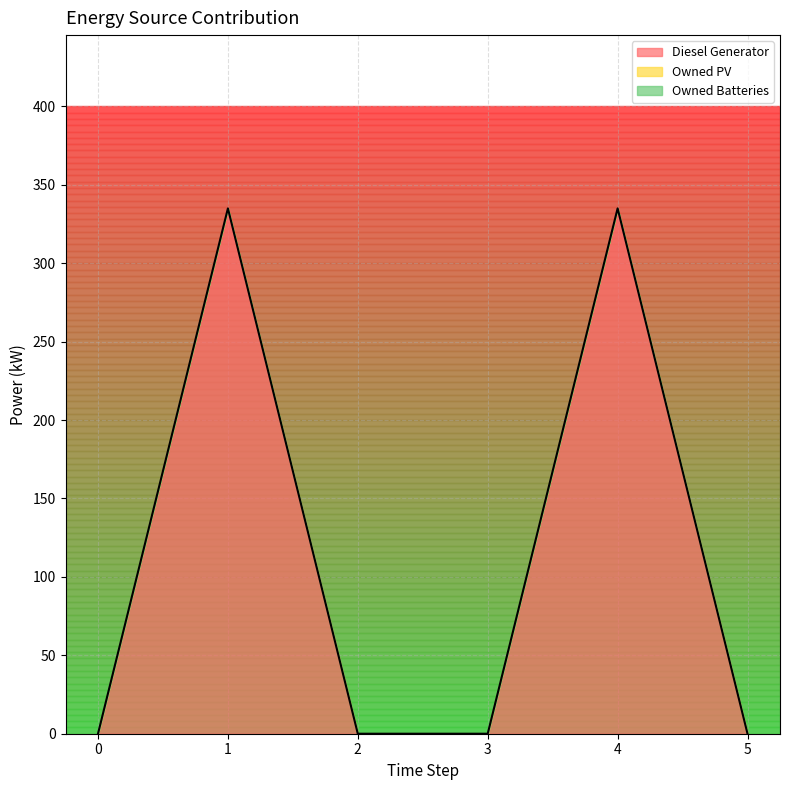

Does the chart have visible grid lines?

Yes